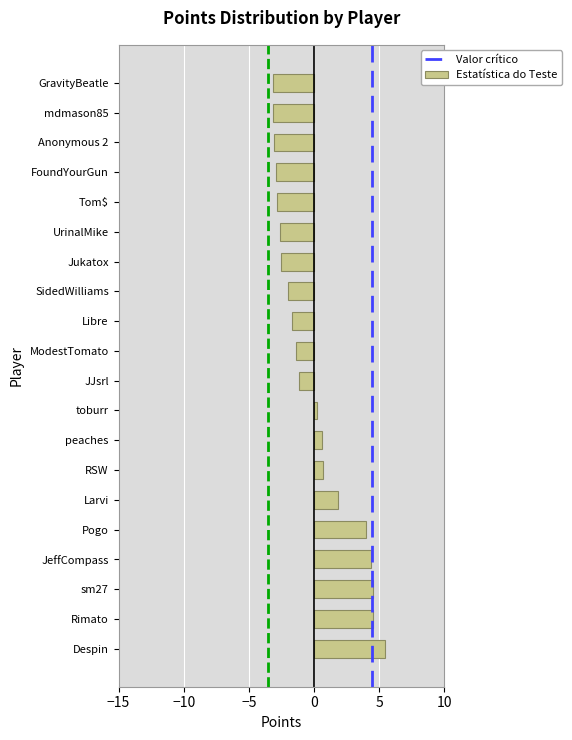

What value does the data have at Tom$?

-2.8